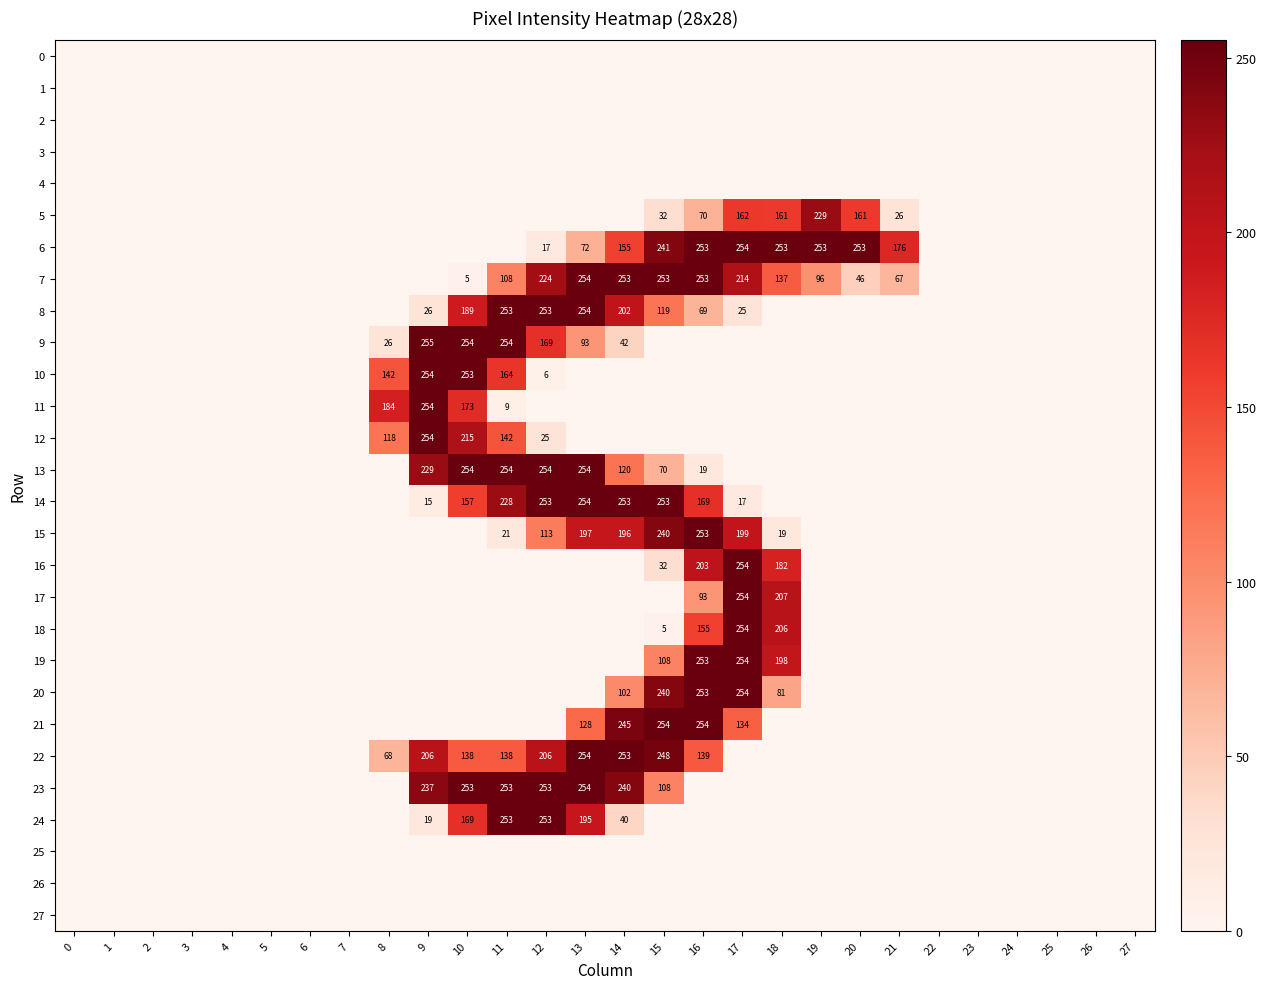

At how many categories does at least one series exceed 144?

14